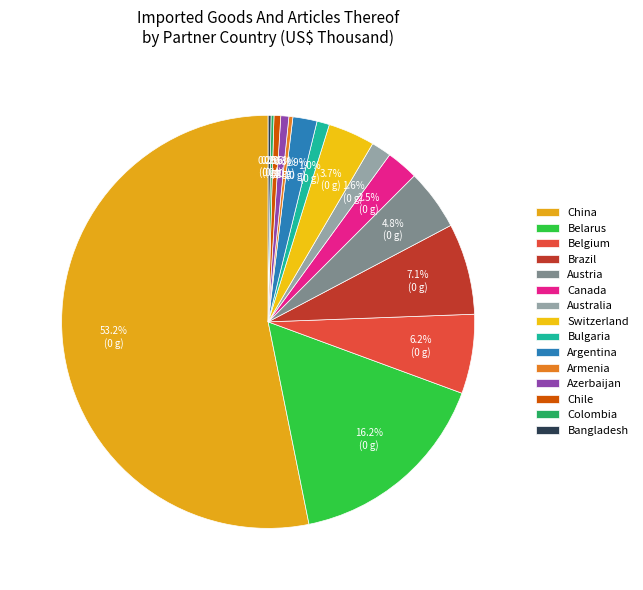

To the nearest percent, what is the difference between the Armenia and Argentina slice percentages?

2%